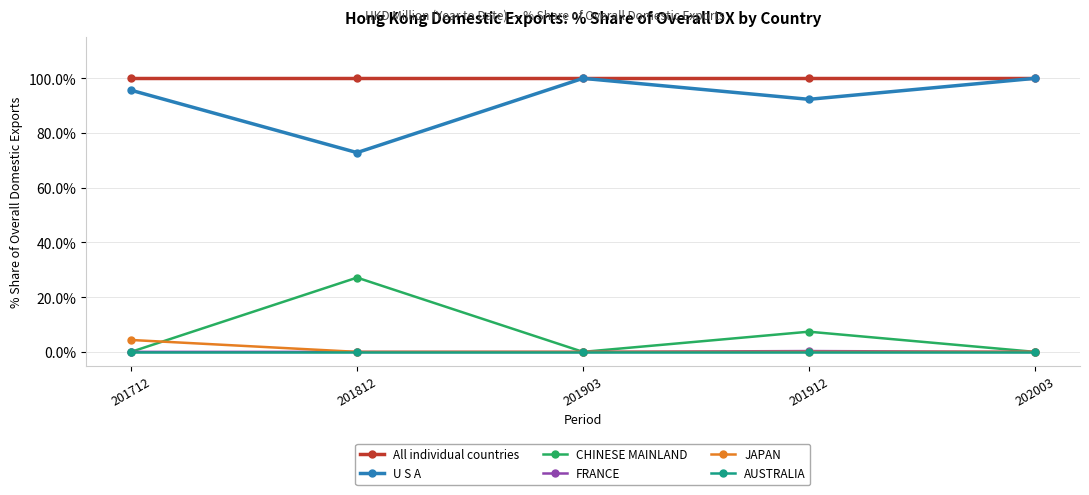

The JAPAN series shows 0.0 at 201812. True or false?

True